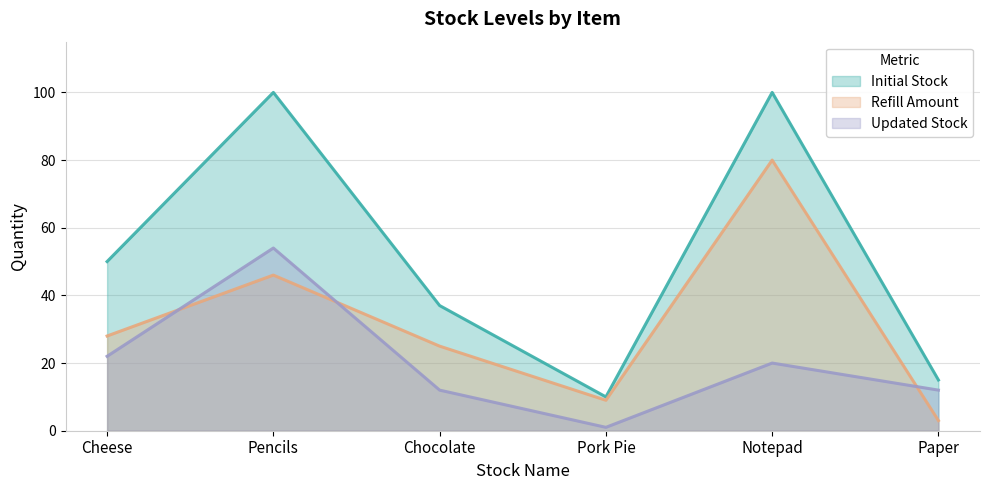

True or false: Initial Stock and Refill Amount cross at least once.

False